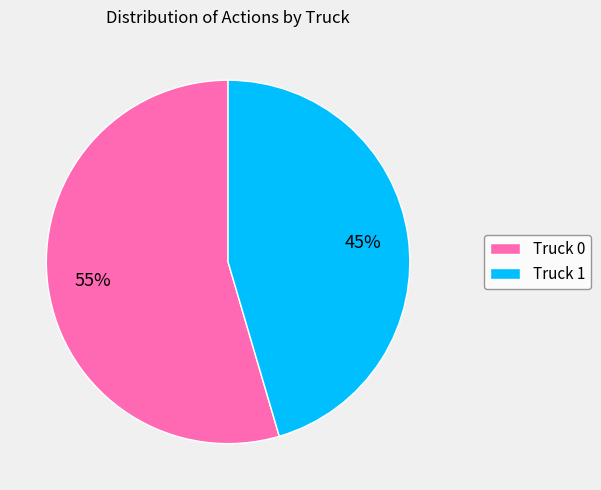

Combined, do Truck 0 and Truck 1 account for over 50%?

Yes